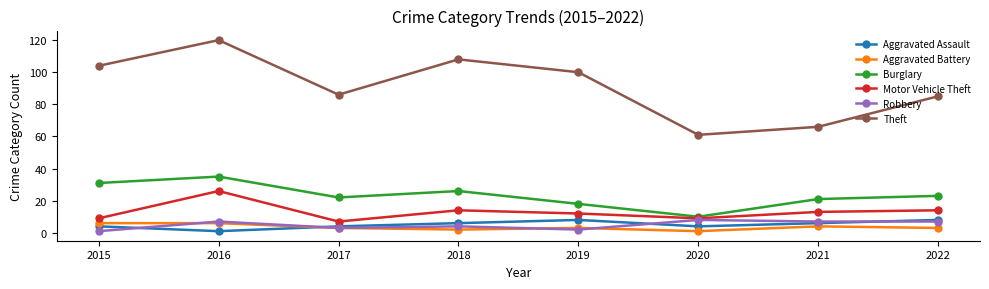

Rank the series at 2018 from lowest to highest value.

Aggravated Battery, Robbery, Aggravated Assault, Motor Vehicle Theft, Burglary, Theft